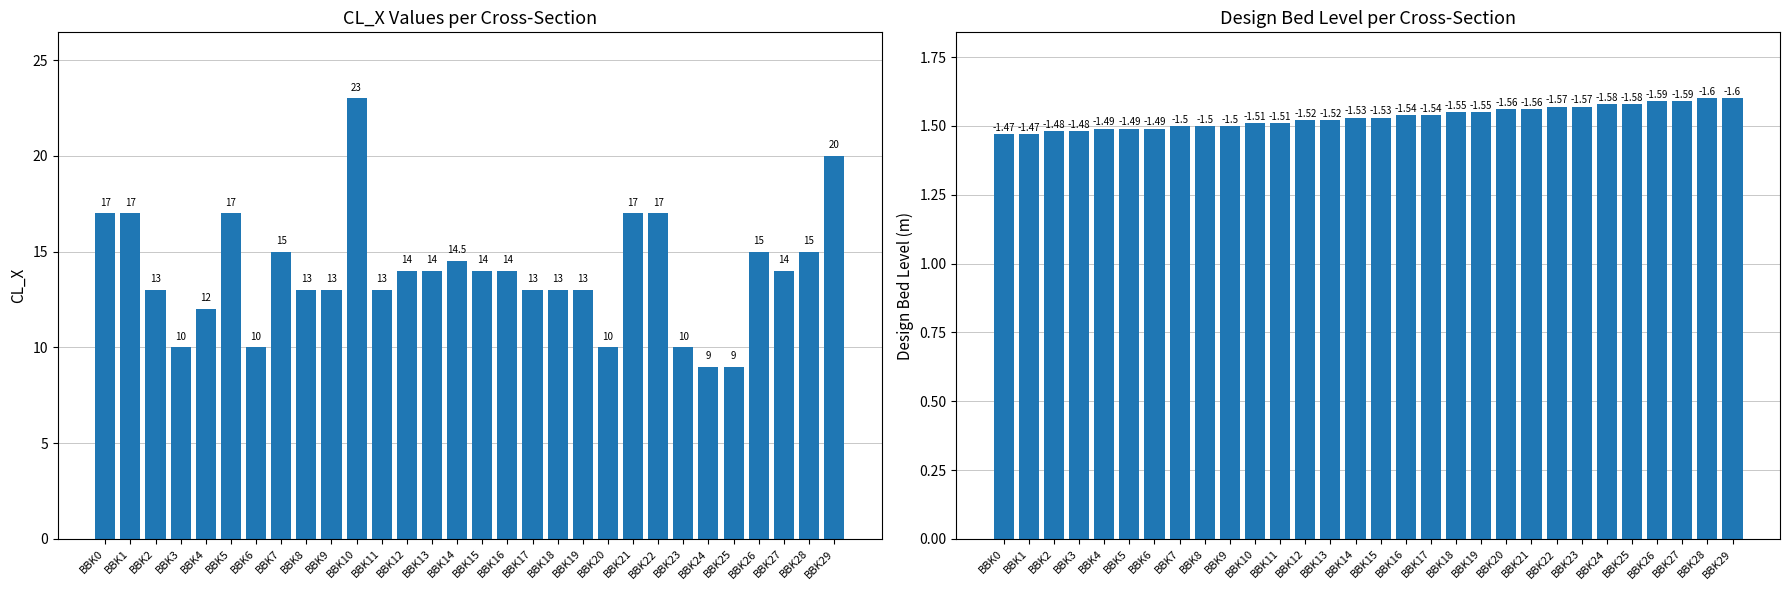

What is the difference between the second highest and second lowest values in the CL_X series?

11.0